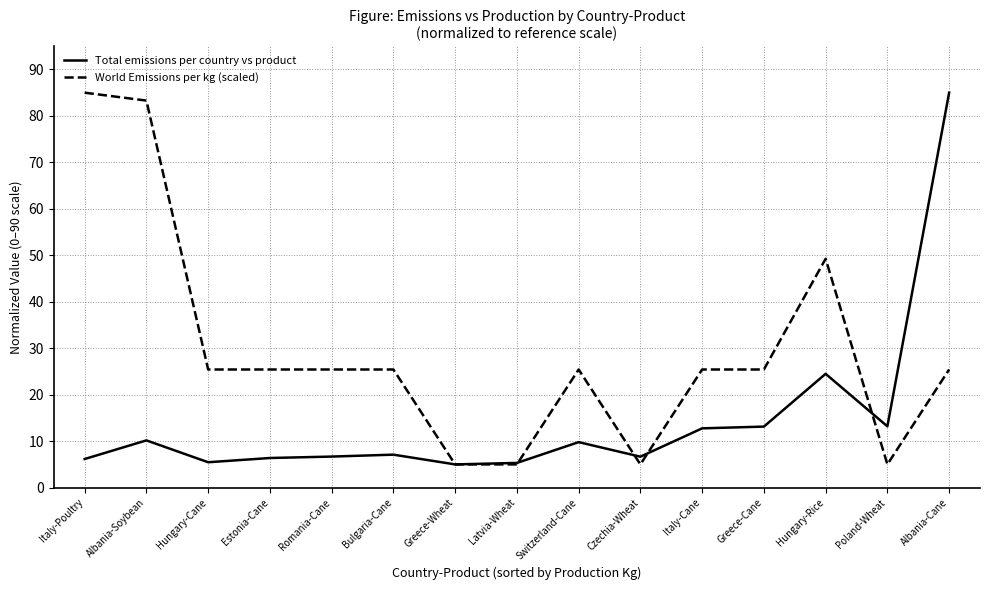

What is the minimum value shown in the chart?

5.0